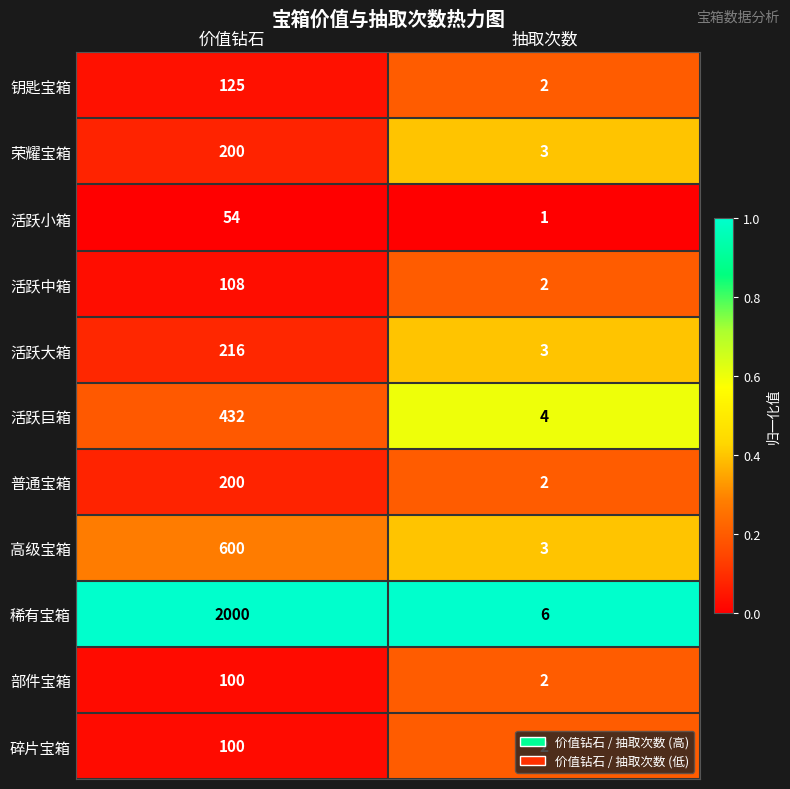

How many data points does each series have?

2